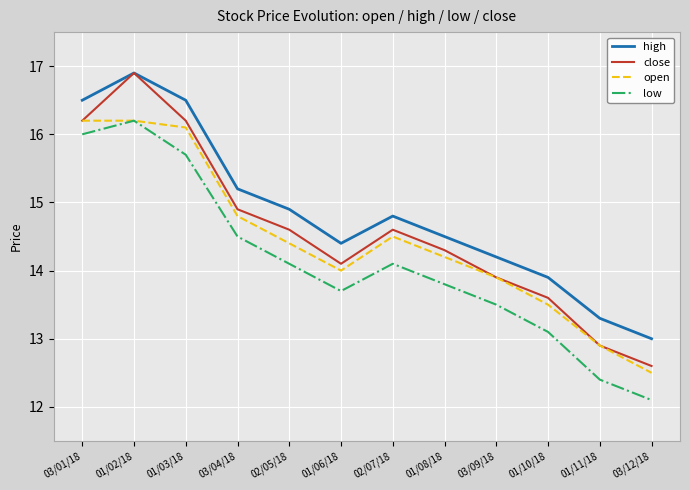

What is the highest value of the close series?

16.9